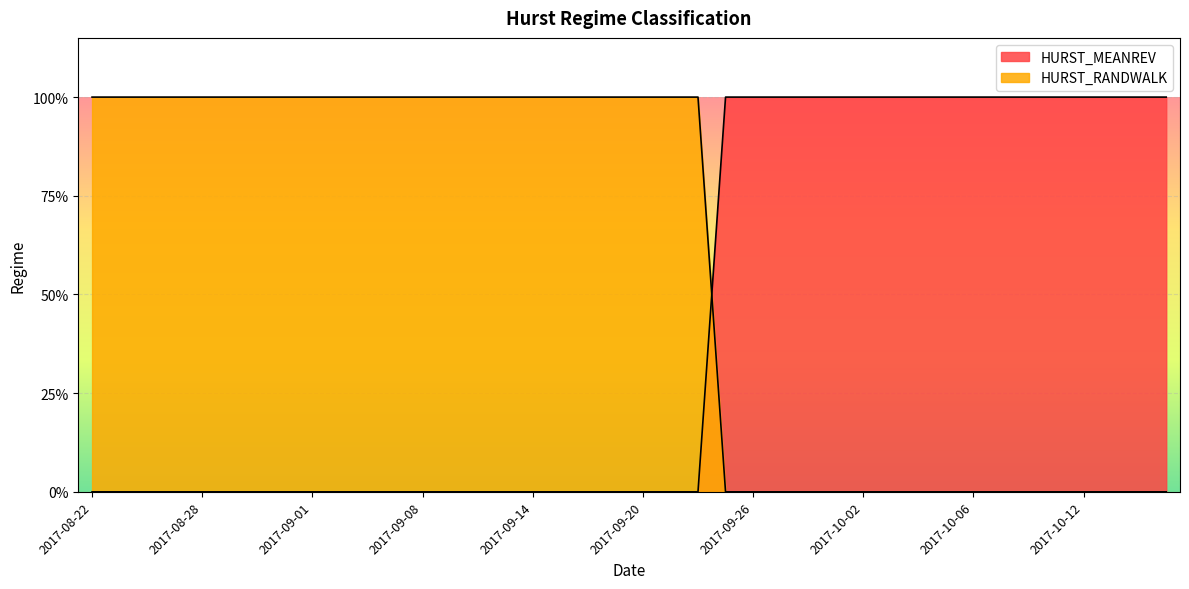

Reading right to left, list all the values displayed in this chart.

HURST_MEANREV: 2017-10-17=1	2017-10-16=1	2017-10-13=1	2017-10-12=1	2017-10-11=1	2017-10-10=1	2017-10-09=1	2017-10-06=1	2017-10-05=1	2017-10-04=1	2017-10-03=1	2017-10-02=1	2017-09-29=1	2017-09-28=1	2017-09-27=1	2017-09-26=1	2017-09-25=1	2017-09-22=0	2017-09-21=0	2017-09-20=0	2017-09-19=0	2017-09-18=0	2017-09-15=0	2017-09-14=0	2017-09-13=0	2017-09-12=0	2017-09-11=0	2017-09-08=0	2017-09-07=0	2017-09-06=0	2017-09-05=0	2017-09-01=0	2017-08-31=0	2017-08-30=0	2017-08-29=0	2017-08-28=0	2017-08-25=0	2017-08-24=0	2017-08-23=0	2017-08-22=0
HURST_RANDWALK: 2017-10-17=0	2017-10-16=0	2017-10-13=0	2017-10-12=0	2017-10-11=0	2017-10-10=0	2017-10-09=0	2017-10-06=0	2017-10-05=0	2017-10-04=0	2017-10-03=0	2017-10-02=0	2017-09-29=0	2017-09-28=0	2017-09-27=0	2017-09-26=0	2017-09-25=0	2017-09-22=1	2017-09-21=1	2017-09-20=1	2017-09-19=1	2017-09-18=1	2017-09-15=1	2017-09-14=1	2017-09-13=1	2017-09-12=1	2017-09-11=1	2017-09-08=1	2017-09-07=1	2017-09-06=1	2017-09-05=1	2017-09-01=1	2017-08-31=1	2017-08-30=1	2017-08-29=1	2017-08-28=1	2017-08-25=1	2017-08-24=1	2017-08-23=1	2017-08-22=1